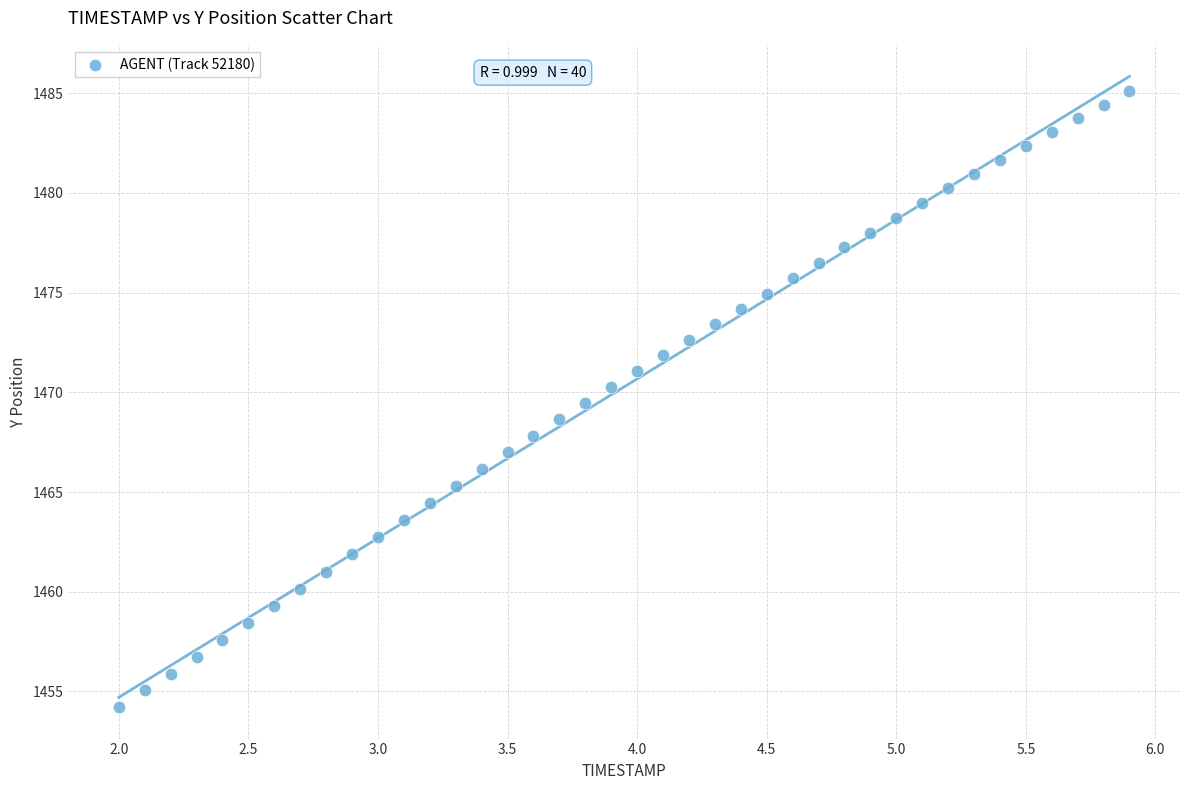

What is the range of X values (max minus min)?

3.9